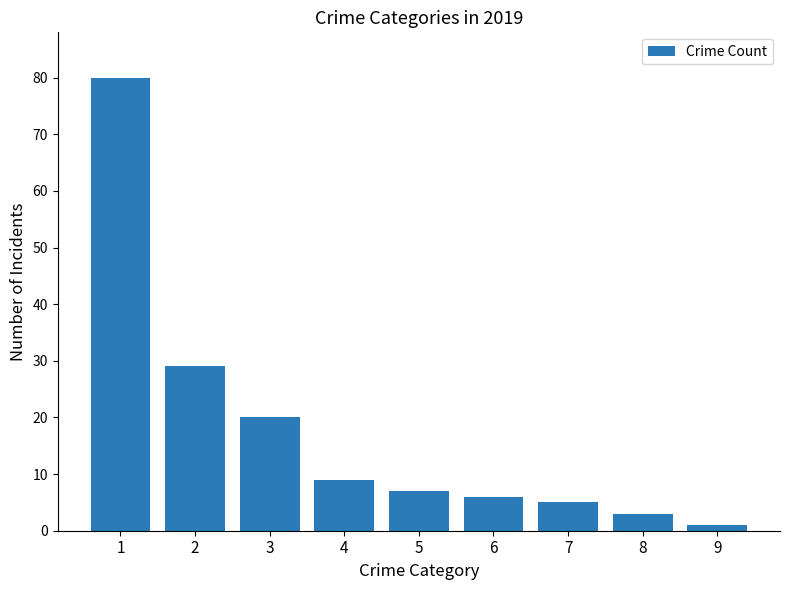

How many distinct data groups are displayed?

1